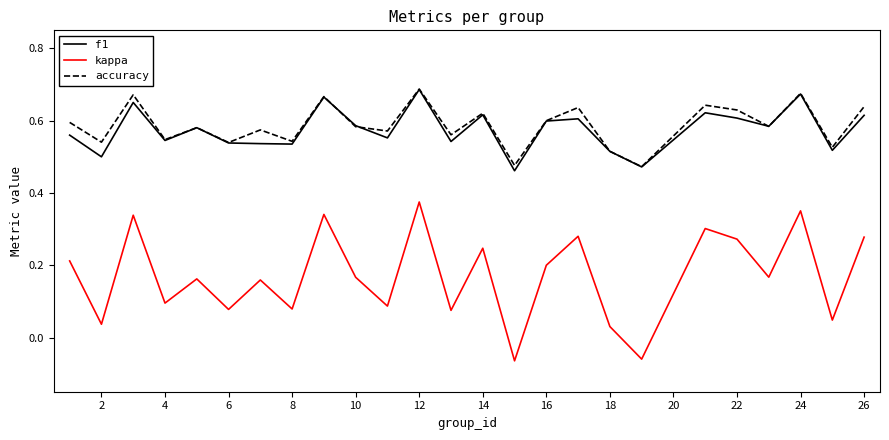

Which series has the widest spread of values?

kappa